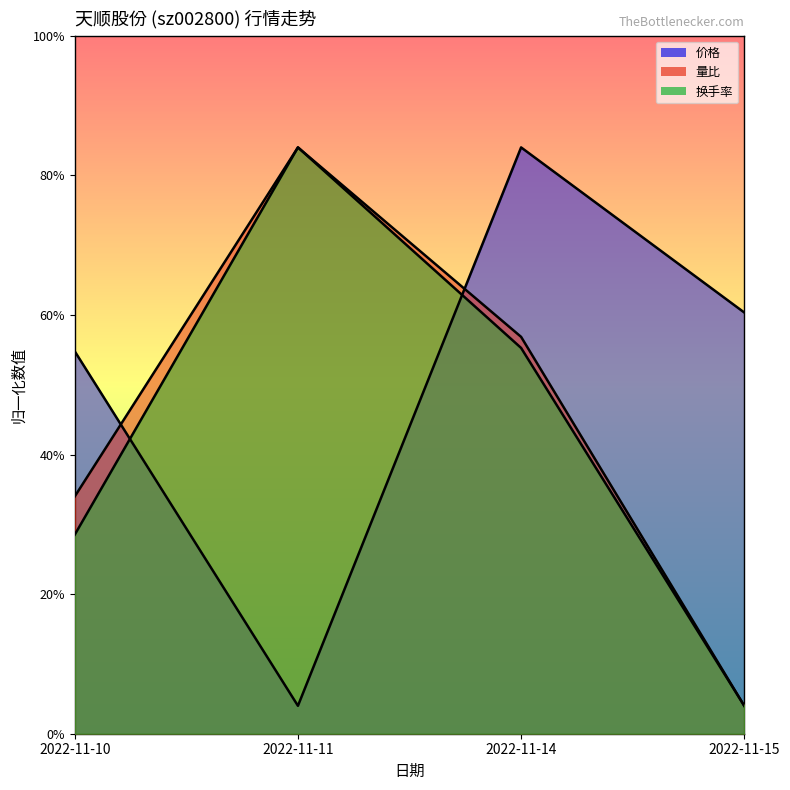

List the labels in order of 价格 value, largest first.

2022-11-14, 2022-11-15, 2022-11-10, 2022-11-11